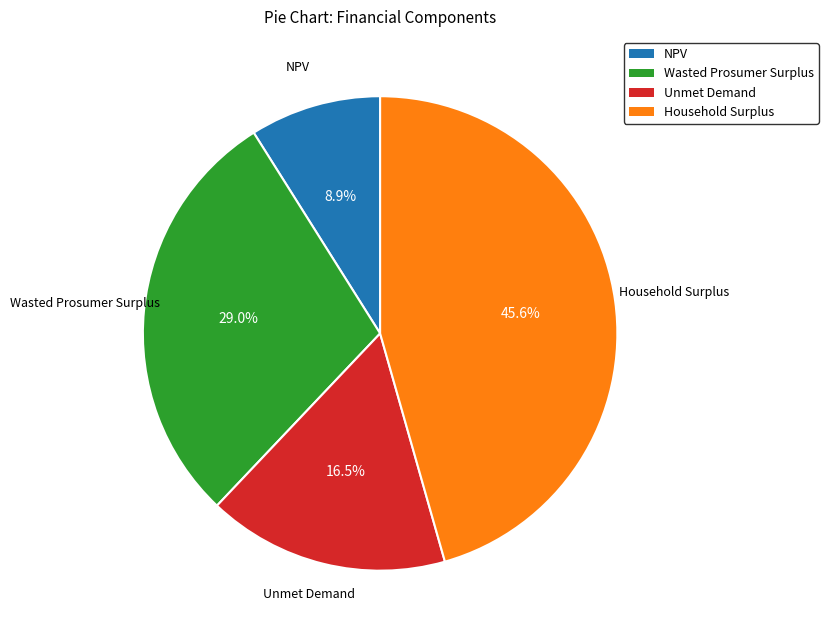

Approximately how many times larger is the value at NPV compared to Wasted Prosumer Surplus?

0.3